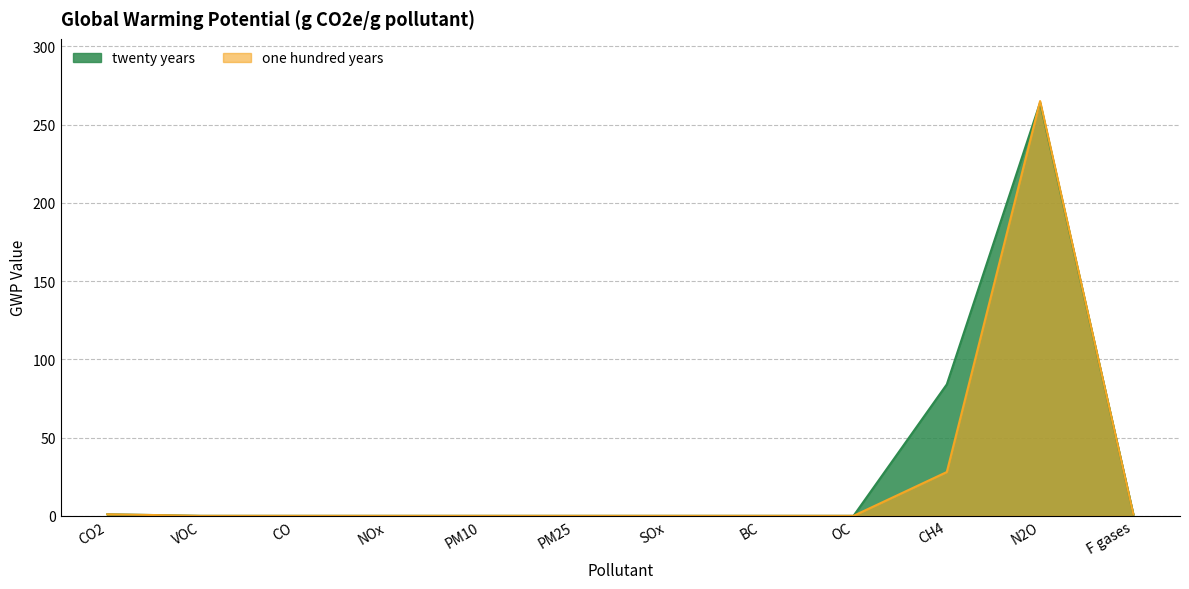

Read the one hundred years value at F gases.

1